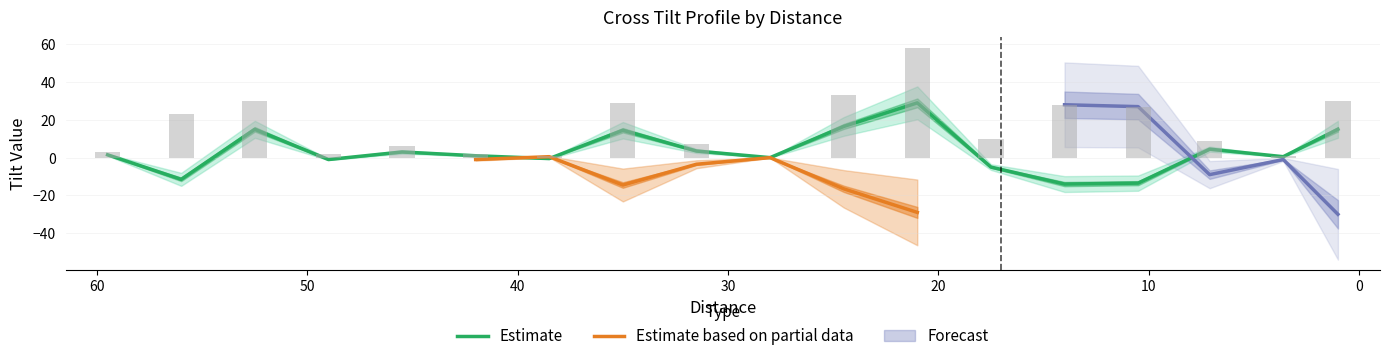

What is the maximum value for CrossTilt?

28.0